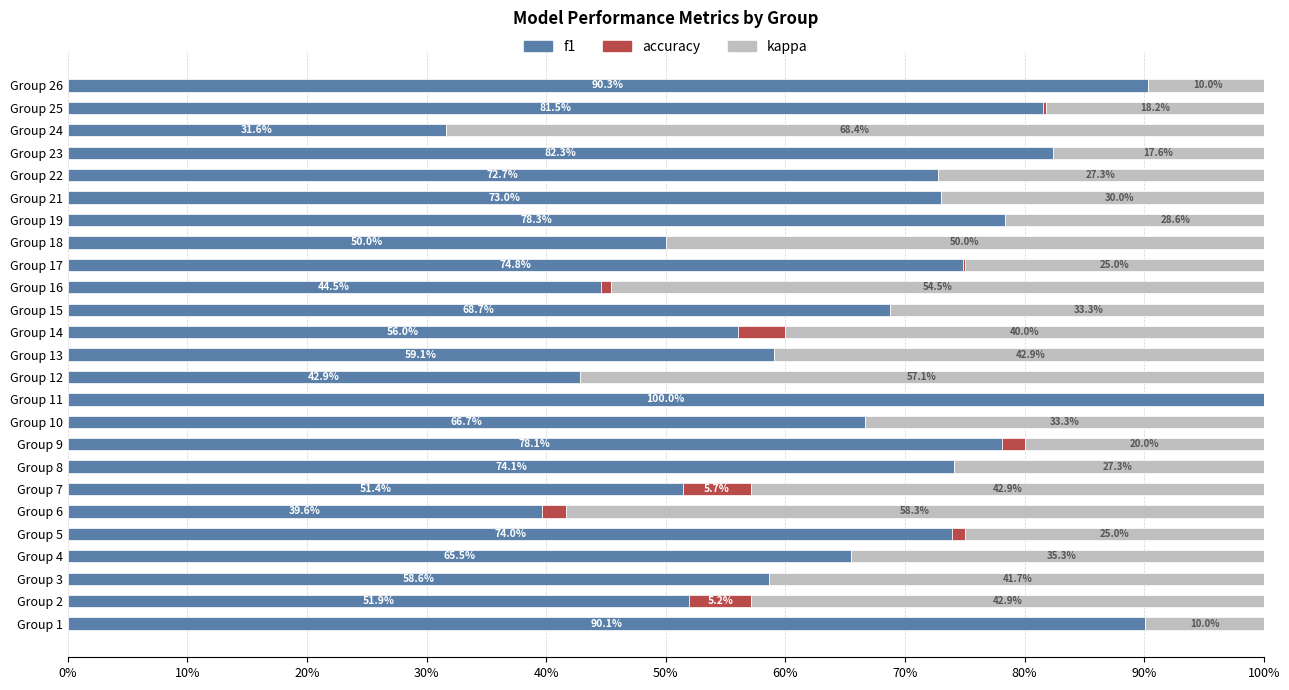

Does the chart contain any negative values?

No